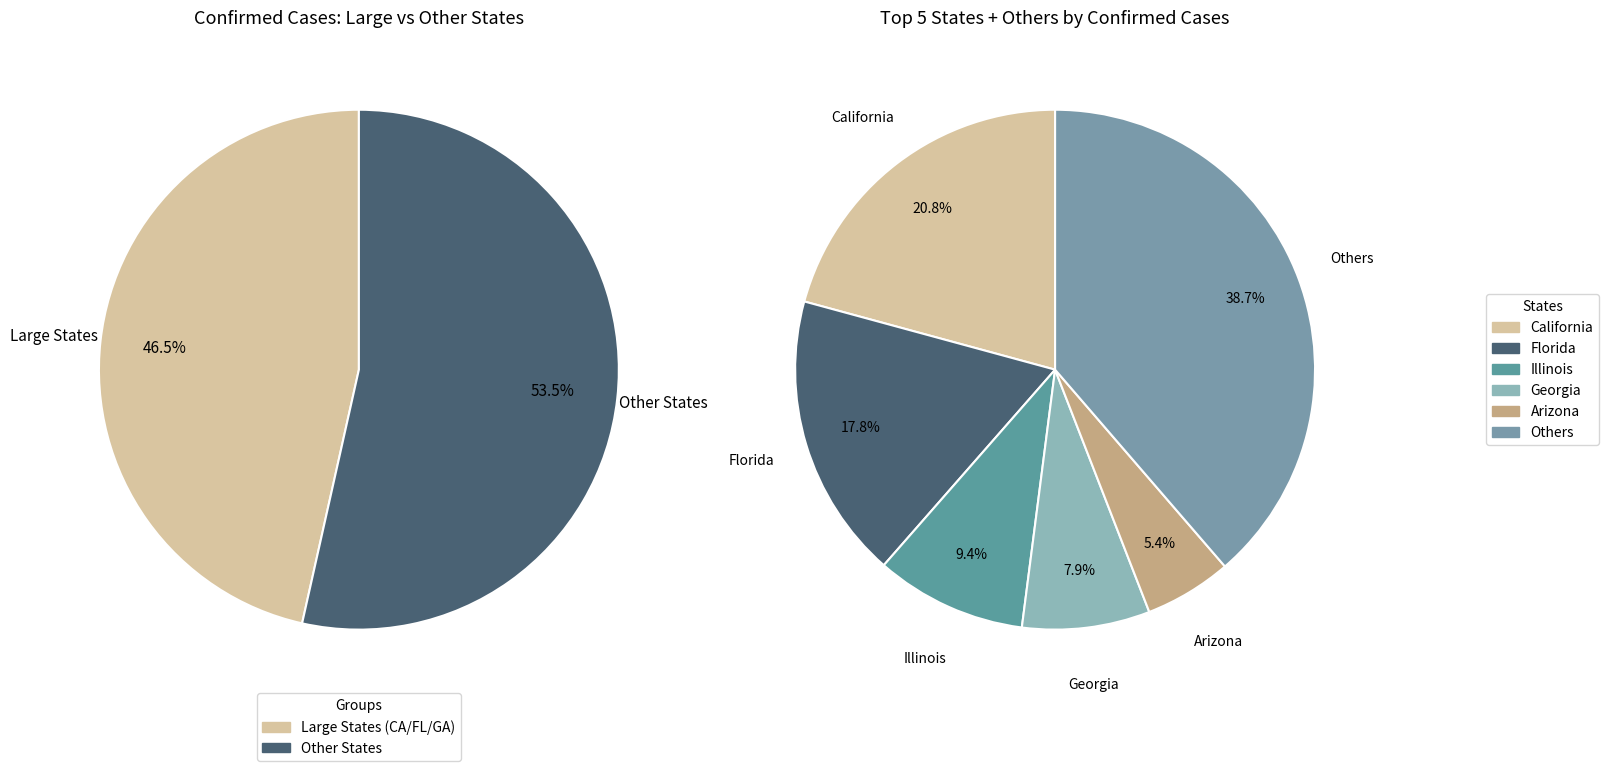

Does any single category account for the majority?

No